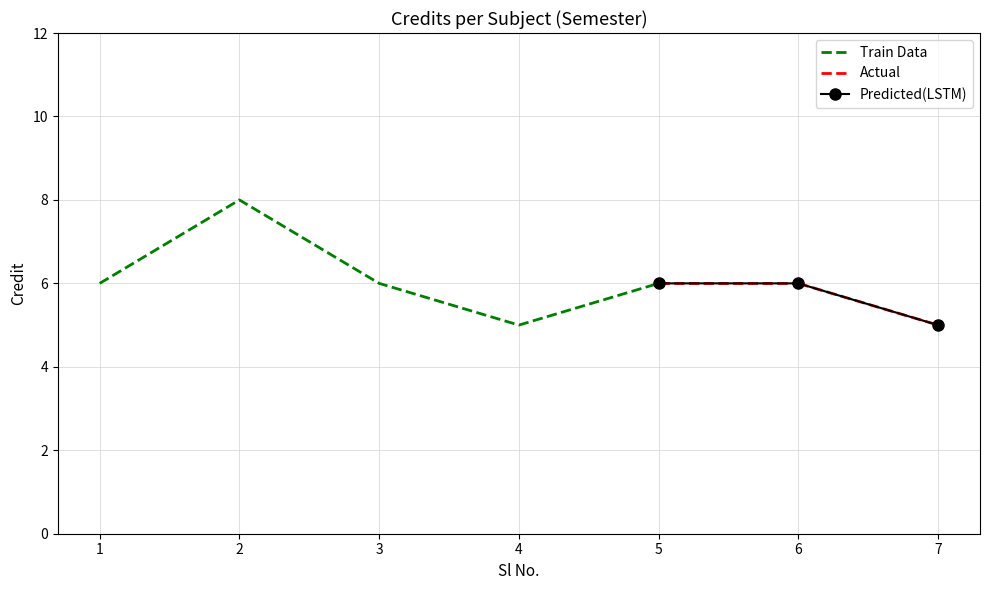

At which label is the value closest to 6?

1